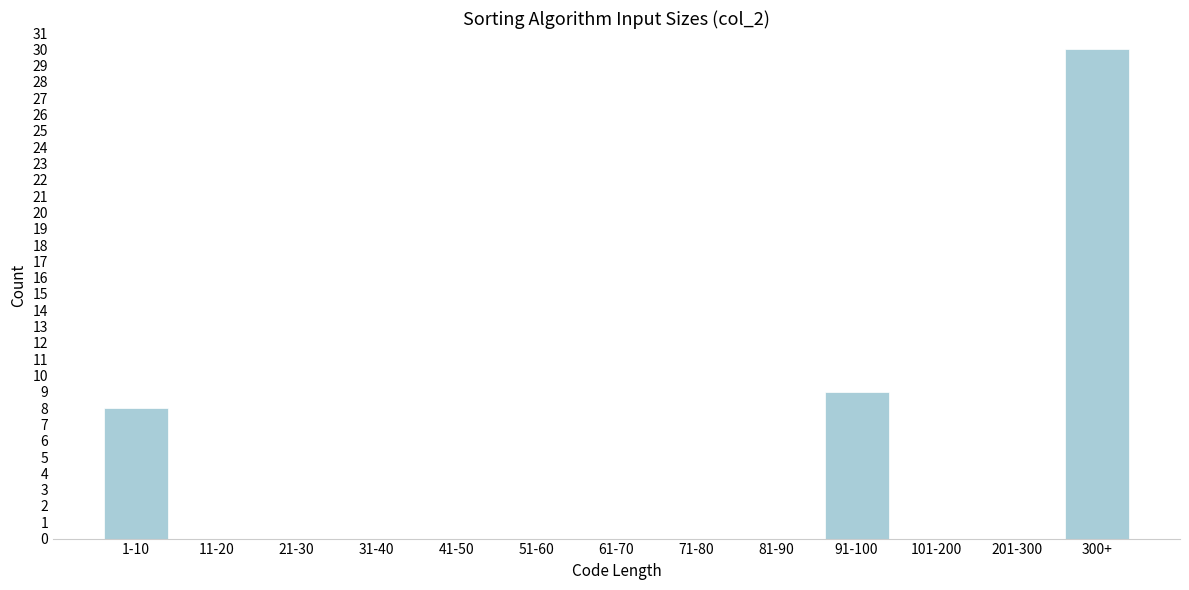

Reading left to right, extract all data points from this chart.

1-10=8	11-20=0	21-30=0	31-40=0	41-50=0	51-60=0	61-70=0	71-80=0	81-90=0	91-100=9	101-200=0	201-300=0	300+=30